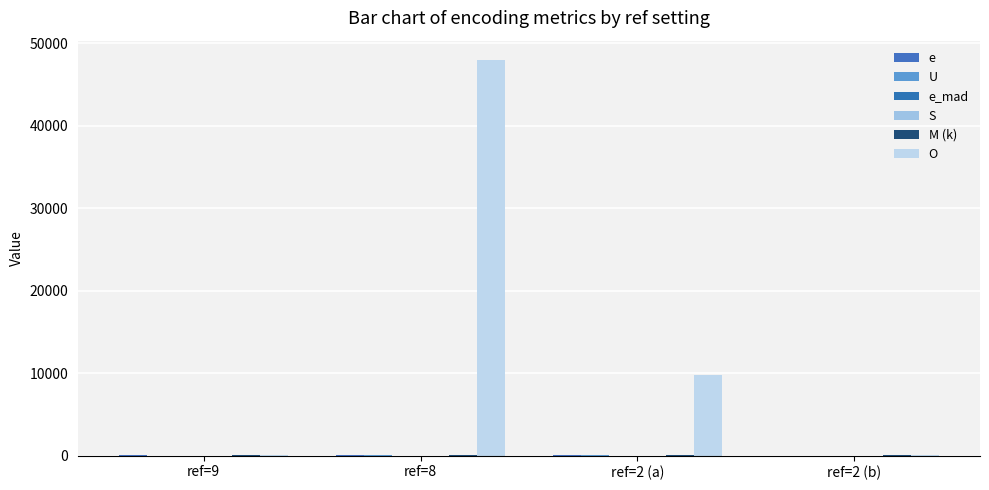

What is the value of the e_mad bar at the 1st from the left?

1.2